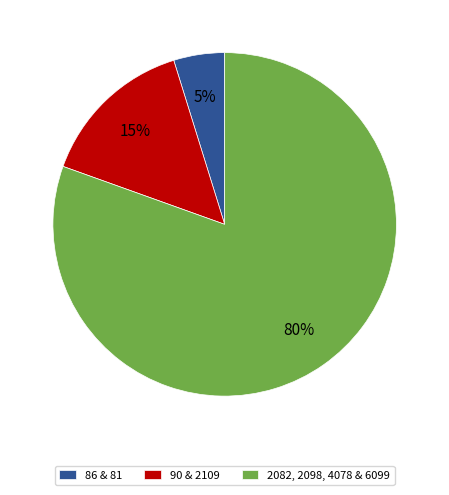

To the nearest percent, what is the average slice percentage?

33%